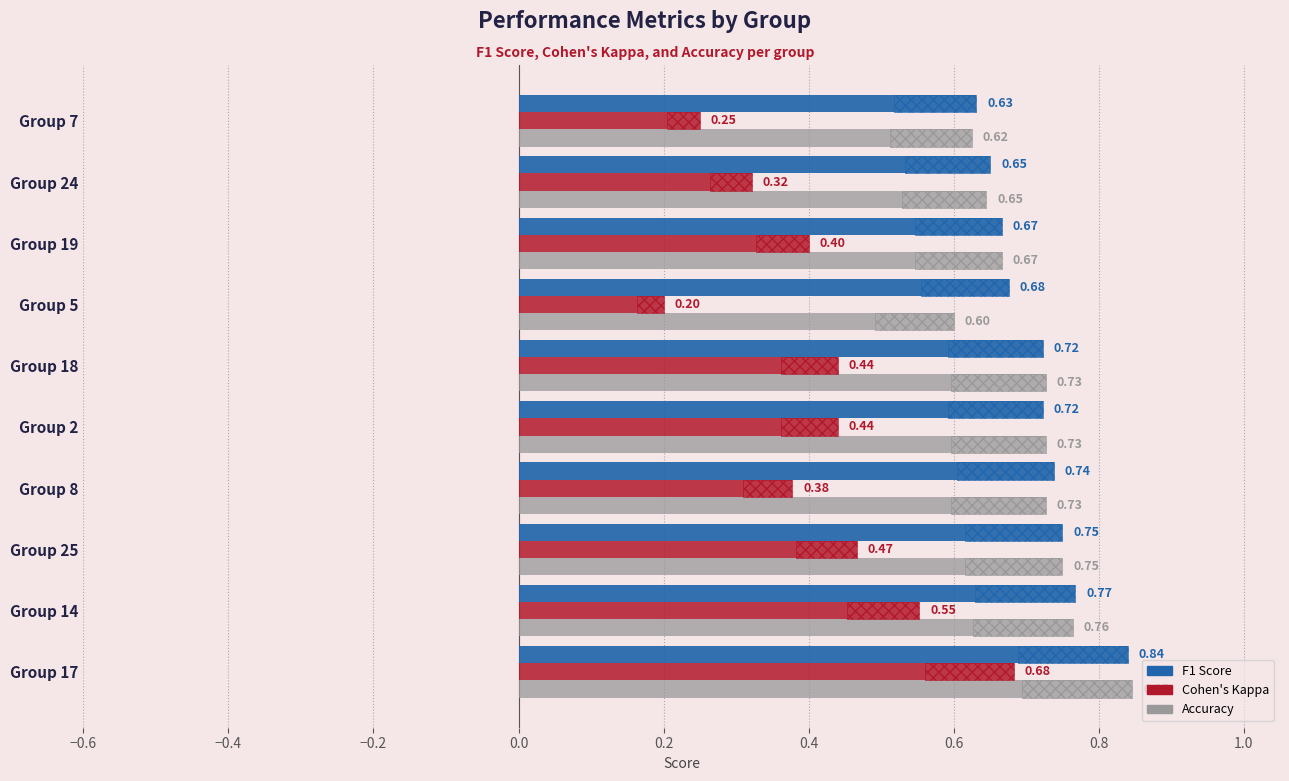

At how many categories does at least one series exceed 0?

10